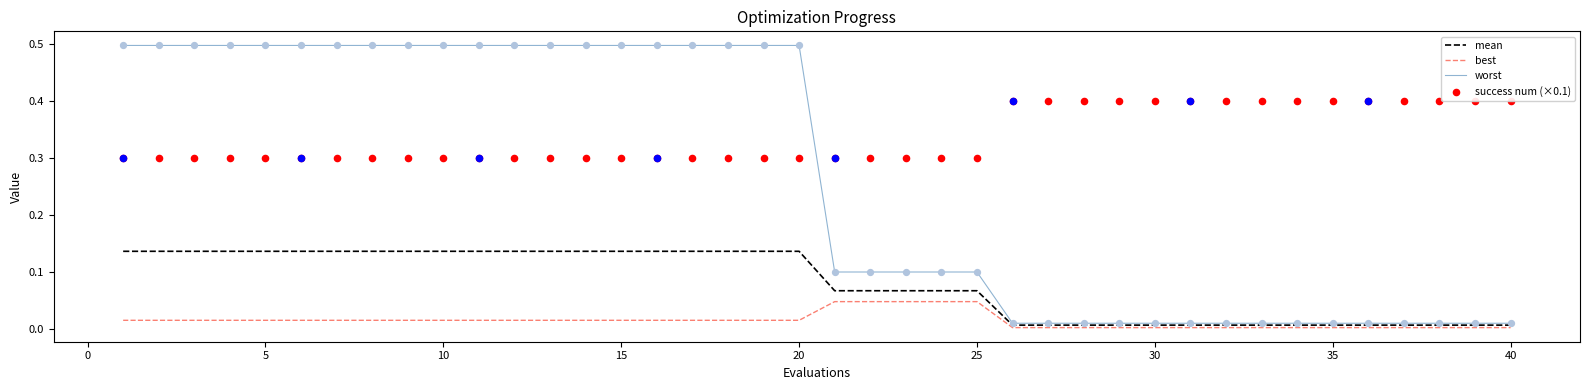

Which series reaches the maximum Y coordinate?

worst